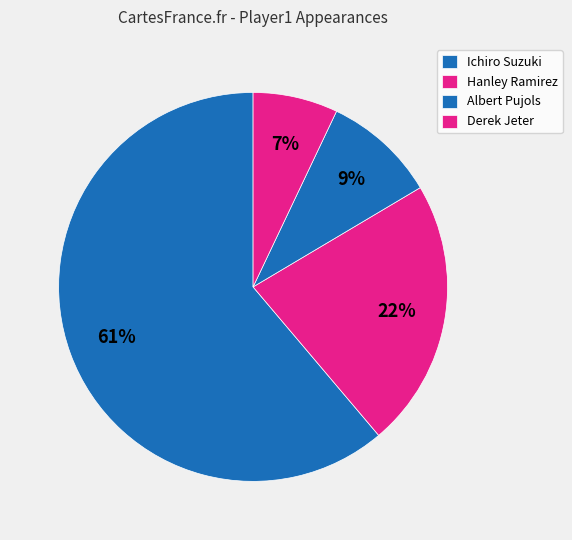

How many slices are in this pie chart?

4